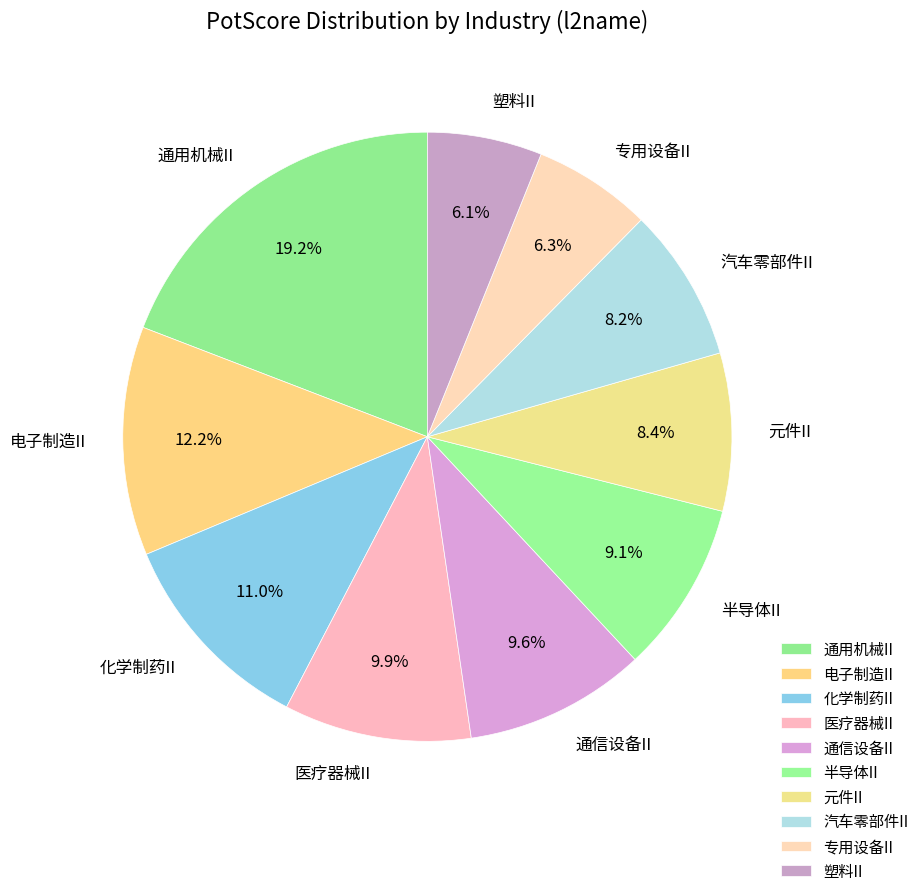

Count the number of slices in the pie.

10